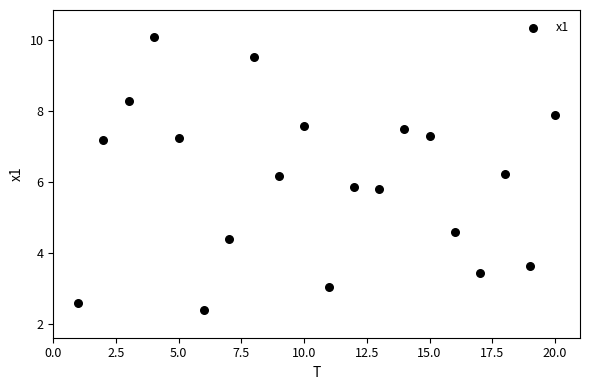

What is the range of Y values (max minus min)?

7.7